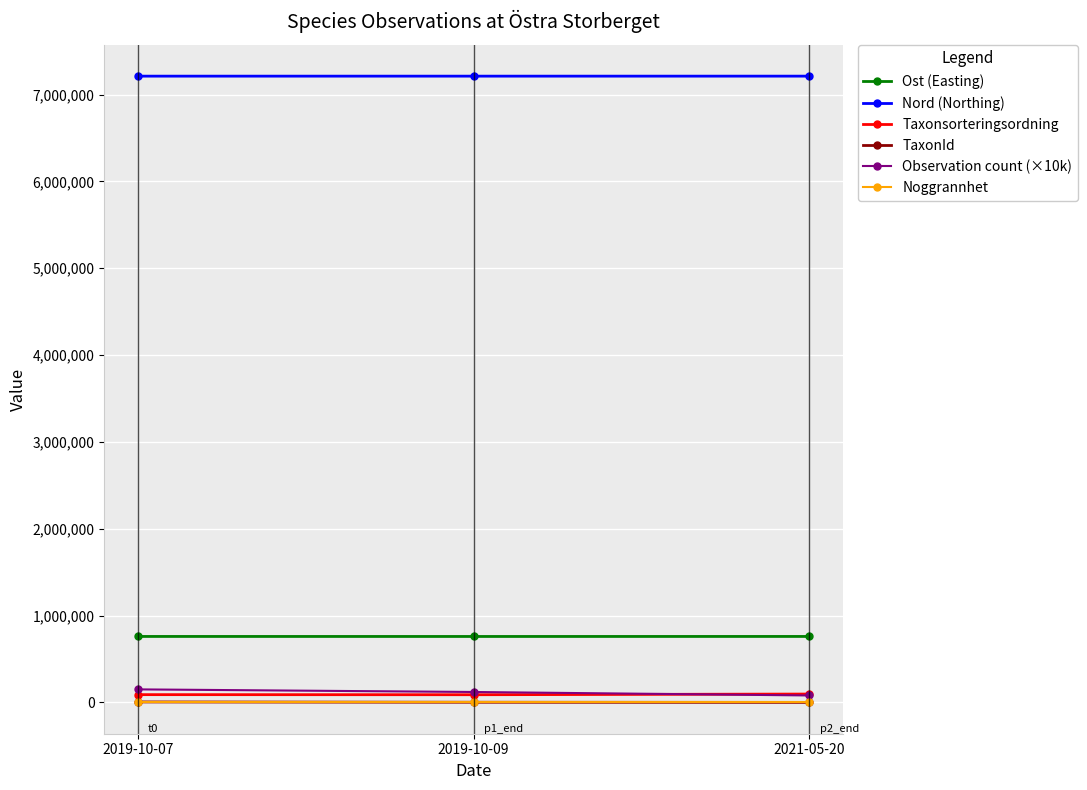

At how many categories does at least one series exceed 2756330?

3